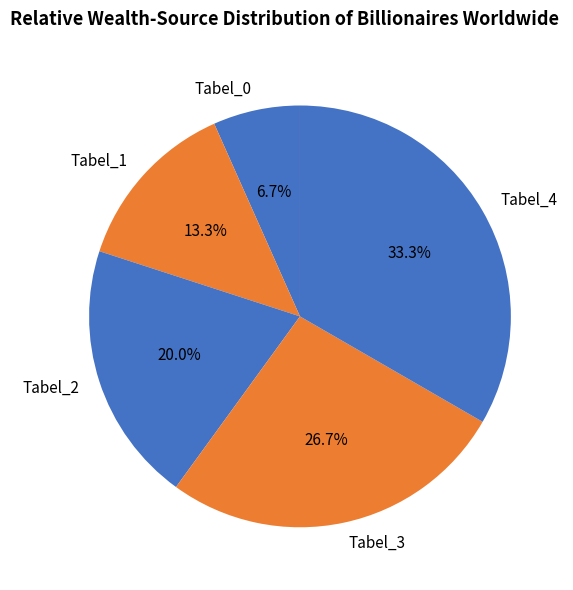

Between Tabel_4 and Tabel_0, which is larger?

Tabel_4